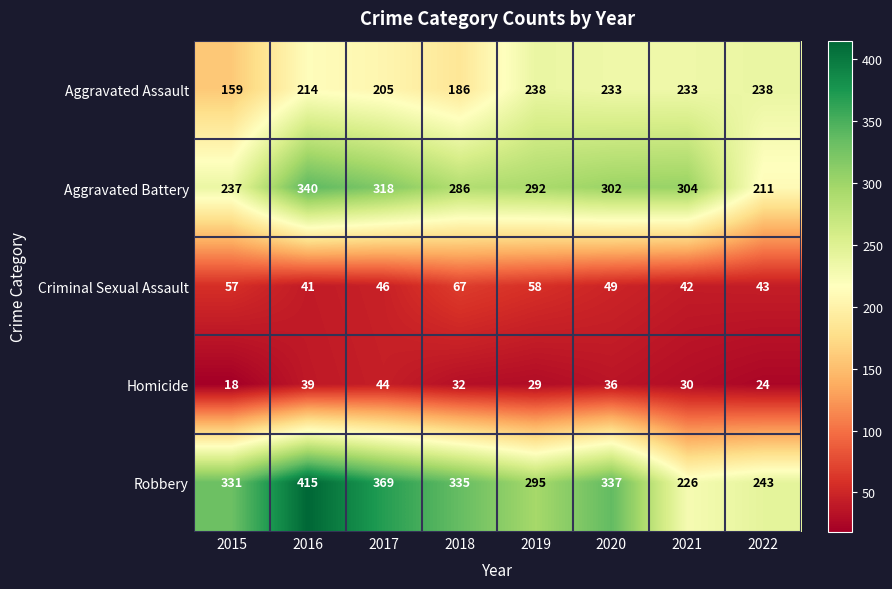

Which category has the highest value across all series?

2016